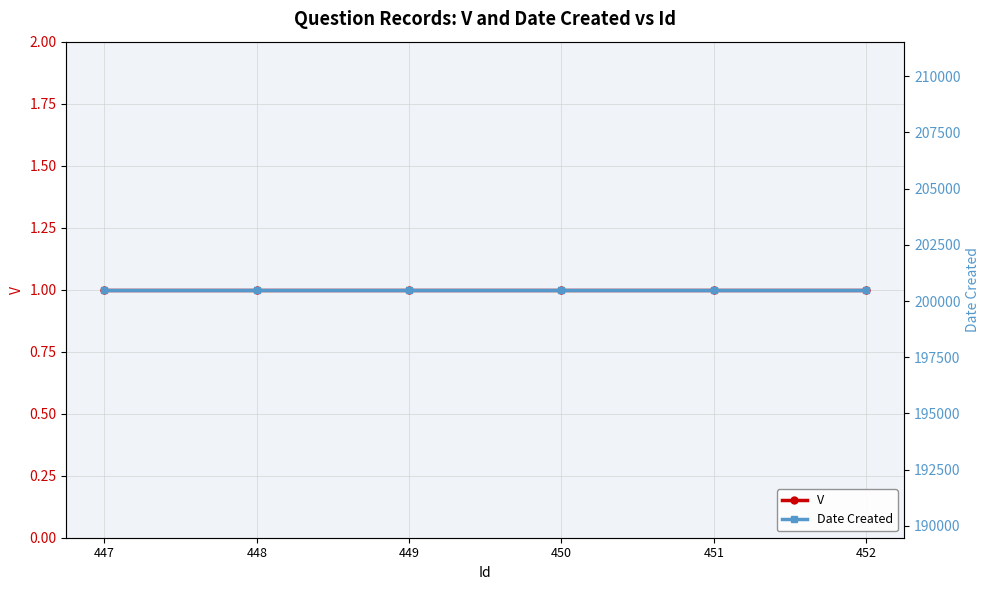

How many lines are shown in the chart?

2